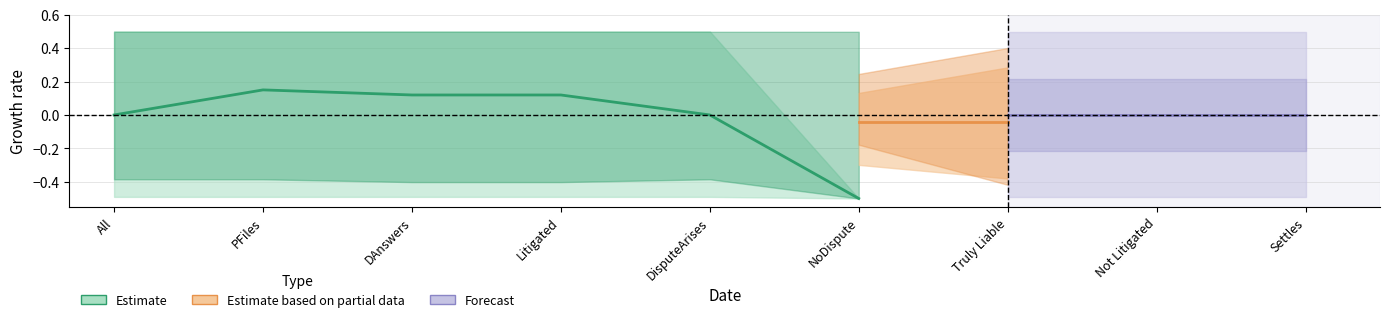

Is the value of All at NoDispute greater than the value of NoDispute at All?

No